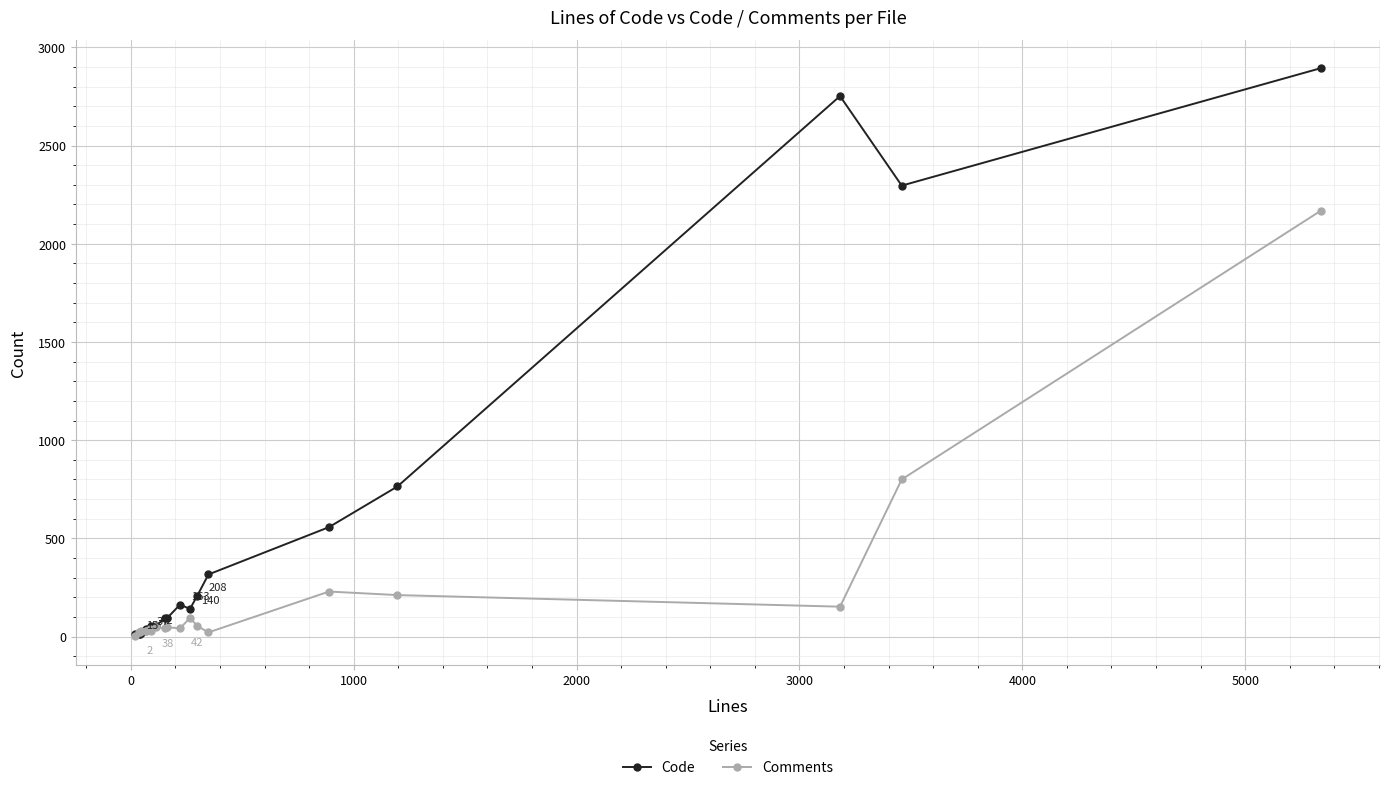

List the series in order of their overall mean, lowest first.

Comments, Code